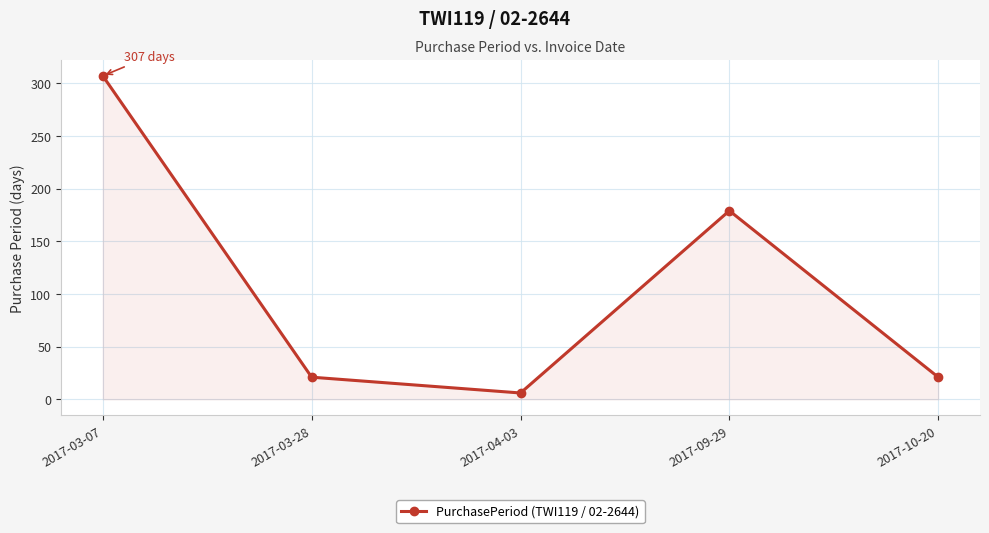

What is the label of the 2nd point from the right?

2017-09-29